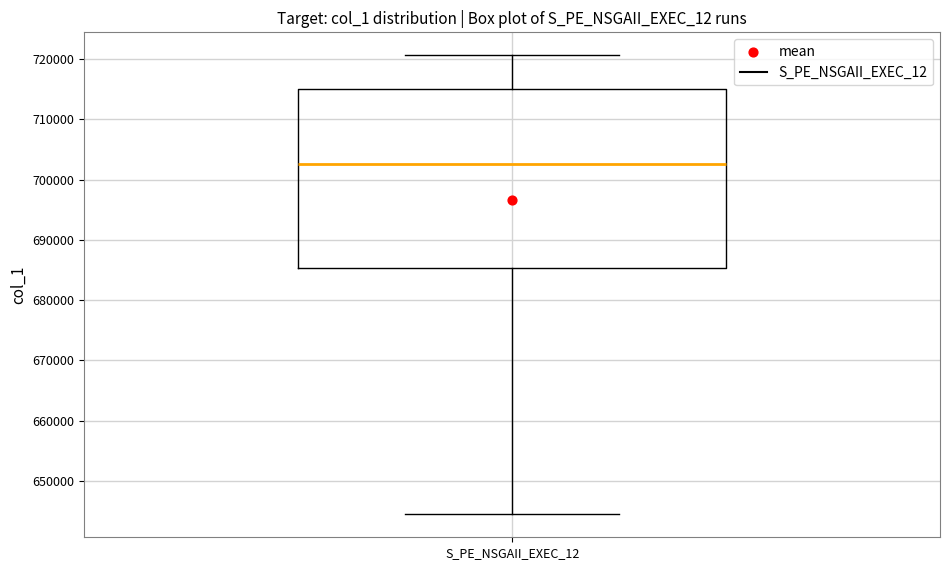

Transcribe this box plot: give where the median line is, the range the box spans, and where the two whiskers end, as read against the y-axis. The values are not printed on the chart, so give them approximately, as read against the axis.

median 703000, box 685000 to 715000, whiskers 644000 to 721000